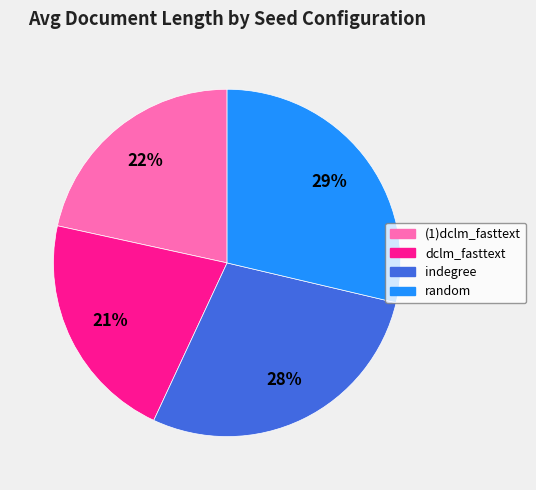

To the nearest percent, what is the average slice percentage?

25%